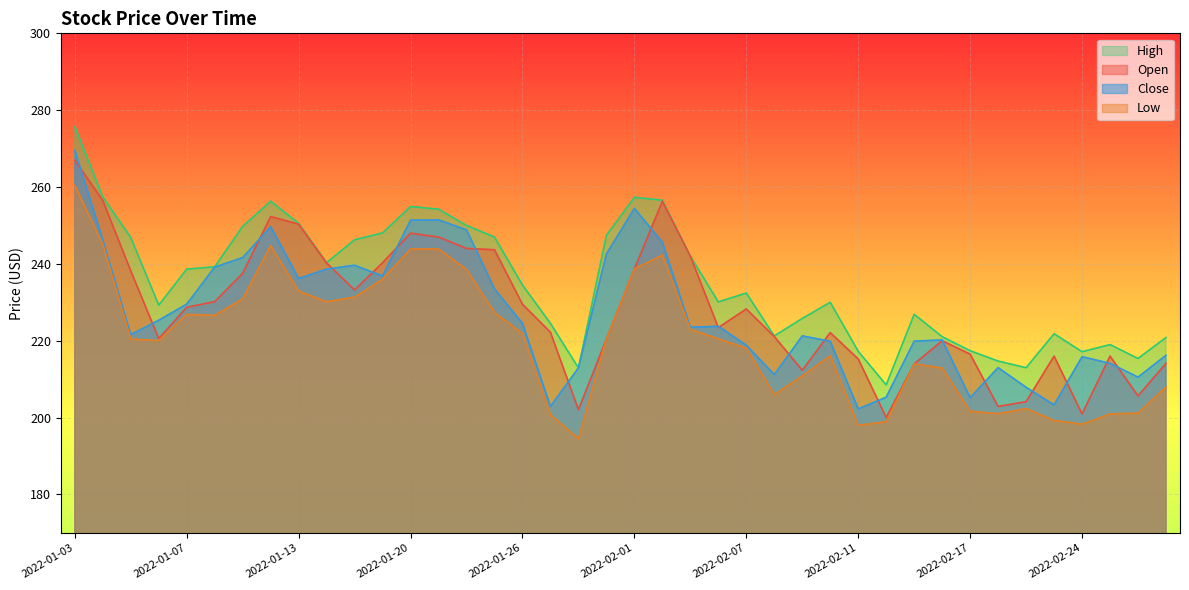

At which category is the sum across all series the highest?

2022-01-03